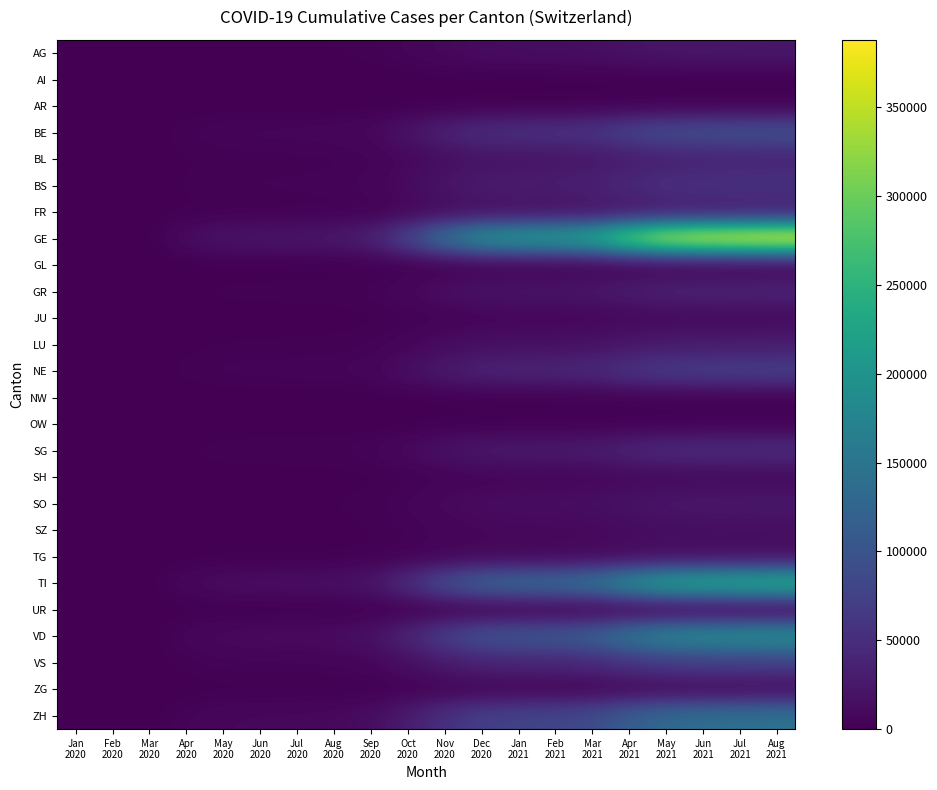

Reading right to left, transcribe all the data shown in this chart.

AG: Aug
2021=24000	Jul
2021=23500	Jun
2021=23000	May
2021=22000	Apr
2021=19000	Mar
2021=15000	Feb
2021=13500	Jan
2021=13000	Dec
2020=12000	Nov
2020=9000	Oct
2020=5000	Sep
2020=2200	Aug
2020=1500	Jul
2020=1400	Jun
2020=1350	May
2020=1200	Apr
2020=700	Mar
2020=50	Feb
2020=0	Jan
2020=0
AI: Aug
2021=870	Jul
2021=860	Jun
2021=850	May
2021=800	Apr
2021=700	Mar
2021=550	Feb
2021=490	Jan
2021=480	Dec
2020=450	Nov
2020=350	Oct
2020=200	Sep
2020=90	Aug
2020=60	Jul
2020=52	Jun
2020=50	May
2020=45	Apr
2020=30	Mar
2020=5	Feb
2020=0	Jan
2020=0
AR: Aug
2021=2300	Jul
2021=2250	Jun
2021=2200	May
2021=2100	Apr
2021=1800	Mar
2021=1400	Feb
2021=1250	Jan
2021=1200	Dec
2020=1100	Nov
2020=800	Oct
2020=450	Sep
2020=200	Aug
2020=130	Jul
2020=110	Jun
2020=100	May
2020=90	Apr
2020=60	Mar
2020=10	Feb
2020=0	Jan
2020=0
BE: Aug
2021=96000	Jul
2021=94000	Jun
2021=92000	May
2021=88000	Apr
2021=76000	Mar
2021=60000	Feb
2021=54000	Jan
2021=52000	Dec
2020=48000	Nov
2020=36000	Oct
2020=20000	Sep
2020=9000	Aug
2020=6200	Jul
2020=5800	Jun
2020=5500	May
2020=5000	Apr
2020=3000	Mar
2020=200	Feb
2020=0	Jan
2020=0
BL: Aug
2021=38000	Jul
2021=37000	Jun
2021=36000	May
2021=34000	Apr
2021=29000	Mar
2021=23000	Feb
2021=21000	Jan
2021=20000	Dec
2020=19000	Nov
2020=14000	Oct
2020=8000	Sep
2020=3700	Aug
2020=2500	Jul
2020=2300	Jun
2020=2200	May
2020=2000	Apr
2020=1200	Mar
2020=80	Feb
2020=0	Jan
2020=0
BS: Aug
2021=56000	Jul
2021=55000	Jun
2021=54000	May
2021=51000	Apr
2021=44000	Mar
2021=35000	Feb
2021=31000	Jan
2021=30000	Dec
2020=28000	Nov
2020=21000	Oct
2020=12000	Sep
2020=5400	Aug
2020=3700	Jul
2020=3500	Jun
2020=3300	May
2020=3000	Apr
2020=1800	Mar
2020=120	Feb
2020=0	Jan
2020=0
FR: Aug
2021=30500	Jul
2021=30000	Jun
2021=29000	May
2021=28000	Apr
2021=24000	Mar
2021=19000	Feb
2021=17000	Jan
2021=16000	Dec
2020=15000	Nov
2020=11000	Oct
2020=6000	Sep
2020=2800	Aug
2020=1900	Jul
2020=1750	Jun
2020=1650	May
2020=1500	Apr
2020=900	Mar
2020=60	Feb
2020=0	Jan
2020=0
GE: Aug
2021=388000	Jul
2021=381000	Jun
2021=373000	May
2021=355000	Apr
2021=305000	Mar
2021=240000	Feb
2021=217000	Jan
2021=210000	Dec
2020=194000	Nov
2020=145000	Oct
2020=80000	Sep
2020=36000	Aug
2020=25000	Jul
2020=23000	Jun
2020=22000	May
2020=20000	Apr
2020=12000	Mar
2020=800	Feb
2020=0	Jan
2020=0
GL: Aug
2021=1360	Jul
2021=1330	Jun
2021=1300	May
2021=1240	Apr
2021=1070	Mar
2021=840	Feb
2021=755	Jan
2021=730	Dec
2020=680	Nov
2020=500	Oct
2020=280	Sep
2020=130	Aug
2020=85	Jul
2020=75	Jun
2020=70	May
2020=60	Apr
2020=40	Mar
2020=5	Feb
2020=0	Jan
2020=0
GR: Aug
2021=38200	Jul
2021=37500	Jun
2021=36700	May
2021=35000	Apr
2021=30000	Mar
2021=23600	Feb
2021=21200	Jan
2021=20500	Dec
2020=19000	Nov
2020=14000	Oct
2020=8000	Sep
2020=3600	Aug
2020=2500	Jul
2020=2300	Jun
2020=2200	May
2020=2000	Apr
2020=1200	Mar
2020=80	Feb
2020=0	Jan
2020=0
JU: Aug
2021=9620	Jul
2021=9440	Jun
2021=9240	May
2021=8800	Apr
2021=7600	Mar
2021=5980	Feb
2021=5380	Jan
2021=5200	Dec
2020=4800	Nov
2020=3600	Oct
2020=2000	Sep
2020=910	Aug
2020=620	Jul
2020=580	Jun
2020=550	May
2020=500	Apr
2020=300	Mar
2020=20	Feb
2020=0	Jan
2020=0
LU: Aug
2021=29500	Jul
2021=28900	Jun
2021=28300	May
2021=27000	Apr
2021=23200	Mar
2021=18300	Feb
2021=16400	Jan
2021=15900	Dec
2020=14700	Nov
2020=11000	Oct
2020=6100	Sep
2020=2800	Aug
2020=1900	Jul
2020=1750	Jun
2020=1650	May
2020=1500	Apr
2020=900	Mar
2020=60	Feb
2020=0	Jan
2020=0
NE: Aug
2021=72500	Jul
2021=71100	Jun
2021=69600	May
2021=66300	Apr
2021=57000	Mar
2021=44900	Feb
2021=40300	Jan
2021=39000	Dec
2020=36000	Nov
2020=27000	Oct
2020=15000	Sep
2020=6800	Aug
2020=4600	Jul
2020=4300	Jun
2020=4100	May
2020=3700	Apr
2020=2200	Mar
2020=150	Feb
2020=0	Jan
2020=0
NW: Aug
2021=2260	Jul
2021=2220	Jun
2021=2170	May
2021=2070	Apr
2021=1780	Mar
2021=1400	Feb
2021=1260	Jan
2021=1220	Dec
2020=1130	Nov
2020=850	Oct
2020=470	Sep
2020=215	Aug
2020=145	Jul
2020=135	Jun
2020=130	May
2020=115	Apr
2020=70	Mar
2020=5	Feb
2020=0	Jan
2020=0
OW: Aug
2021=2230	Jul
2021=2180	Jun
2021=2140	May
2021=2040	Apr
2021=1750	Mar
2021=1380	Feb
2021=1240	Jan
2021=1200	Dec
2020=1110	Nov
2020=830	Oct
2020=460	Sep
2020=210	Aug
2020=145	Jul
2020=135	Jun
2020=130	May
2020=115	Apr
2020=70	Mar
2020=5	Feb
2020=0	Jan
2020=0
SG: Aug
2021=48300	Jul
2021=47400	Jun
2021=46400	May
2021=44200	Apr
2021=38000	Mar
2021=29900	Feb
2021=26900	Jan
2021=26000	Dec
2020=24000	Nov
2020=18000	Oct
2020=10000	Sep
2020=4600	Aug
2020=3100	Jul
2020=2900	Jun
2020=2750	May
2020=2500	Apr
2020=1500	Mar
2020=100	Feb
2020=0	Jan
2020=0
SH: Aug
2021=9620	Jul
2021=9440	Jun
2021=9240	May
2021=8800	Apr
2021=7600	Mar
2021=5980	Feb
2021=5380	Jan
2021=5200	Dec
2020=4800	Nov
2020=3600	Oct
2020=2000	Sep
2020=910	Aug
2020=620	Jul
2020=580	Jun
2020=550	May
2020=500	Apr
2020=300	Mar
2020=20	Feb
2020=0	Jan
2020=0
SO: Aug
2021=24200	Jul
2021=23700	Jun
2021=23200	May
2021=22100	Apr
2021=19000	Mar
2021=14950	Feb
2021=13430	Jan
2021=13000	Dec
2020=12000	Nov
2020=9000	Oct
2020=5000	Sep
2020=2300	Aug
2020=1550	Jul
2020=1450	Jun
2020=1375	May
2020=1250	Apr
2020=750	Mar
2020=50	Feb
2020=0	Jan
2020=0
SZ: Aug
2021=14500	Jul
2021=14220	Jun
2021=13920	May
2021=13260	Apr
2021=11400	Mar
2021=8970	Feb
2021=8060	Jan
2021=7800	Dec
2020=7200	Nov
2020=5400	Oct
2020=3000	Sep
2020=1370	Aug
2020=930	Jul
2020=870	Jun
2020=825	May
2020=750	Apr
2020=450	Mar
2020=30	Feb
2020=0	Jan
2020=0
TG: Aug
2021=14500	Jul
2021=14220	Jun
2021=13920	May
2021=13260	Apr
2021=11400	Mar
2021=8970	Feb
2021=8060	Jan
2021=7800	Dec
2020=7200	Nov
2020=5400	Oct
2020=3000	Sep
2020=1370	Aug
2020=930	Jul
2020=870	Jun
2020=825	May
2020=750	Apr
2020=450	Mar
2020=30	Feb
2020=0	Jan
2020=0
TI: Aug
2021=242000	Jul
2021=237000	Jun
2021=232000	May
2021=221000	Apr
2021=190000	Mar
2021=149500	Feb
2021=134300	Jan
2021=130000	Dec
2020=120000	Nov
2020=90000	Oct
2020=50000	Sep
2020=22800	Aug
2020=15500	Jul
2020=14500	Jun
2020=13750	May
2020=12500	Apr
2020=7500	Mar
2020=500	Feb
2020=0	Jan
2020=0
UR: Aug
2021=2230	Jul
2021=2180	Jun
2021=2140	May
2021=2040	Apr
2021=1750	Mar
2021=1380	Feb
2021=1240	Jan
2021=1200	Dec
2020=1110	Nov
2020=830	Oct
2020=460	Sep
2020=210	Aug
2020=145	Jul
2020=135	Jun
2020=130	May
2020=115	Apr
2020=70	Mar
2020=5	Feb
2020=0	Jan
2020=0
VD: Aug
2021=193400	Jul
2021=189600	Jun
2021=185600	May
2021=176800	Apr
2021=152000	Mar
2021=119600	Feb
2021=107440	Jan
2021=104000	Dec
2020=96000	Nov
2020=72000	Oct
2020=40000	Sep
2020=18200	Aug
2020=12400	Jul
2020=11600	Jun
2020=11000	May
2020=10000	Apr
2020=6000	Mar
2020=400	Feb
2020=0	Jan
2020=0
VS: Aug
2021=72500	Jul
2021=71100	Jun
2021=69600	May
2021=66300	Apr
2021=57000	Mar
2021=44900	Feb
2021=40300	Jan
2021=39000	Dec
2020=36000	Nov
2020=27000	Oct
2020=15000	Sep
2020=6800	Aug
2020=4600	Jul
2020=4300	Jun
2020=4100	May
2020=3700	Apr
2020=2200	Mar
2020=150	Feb
2020=0	Jan
2020=0
ZG: Aug
2021=9620	Jul
2021=9440	Jun
2021=9240	May
2021=8800	Apr
2021=7600	Mar
2021=5980	Feb
2021=5380	Jan
2021=5200	Dec
2020=4800	Nov
2020=3600	Oct
2020=2000	Sep
2020=910	Aug
2020=620	Jul
2020=580	Jun
2020=550	May
2020=500	Apr
2020=300	Mar
2020=20	Feb
2020=0	Jan
2020=0
ZH: Aug
2021=145000	Jul
2021=142200	Jun
2021=139200	May
2021=132600	Apr
2021=114000	Mar
2021=89700	Feb
2021=80600	Jan
2021=78000	Dec
2020=72000	Nov
2020=54000	Oct
2020=30000	Sep
2020=13700	Aug
2020=9300	Jul
2020=8700	Jun
2020=8250	May
2020=7500	Apr
2020=4500	Mar
2020=300	Feb
2020=0	Jan
2020=0